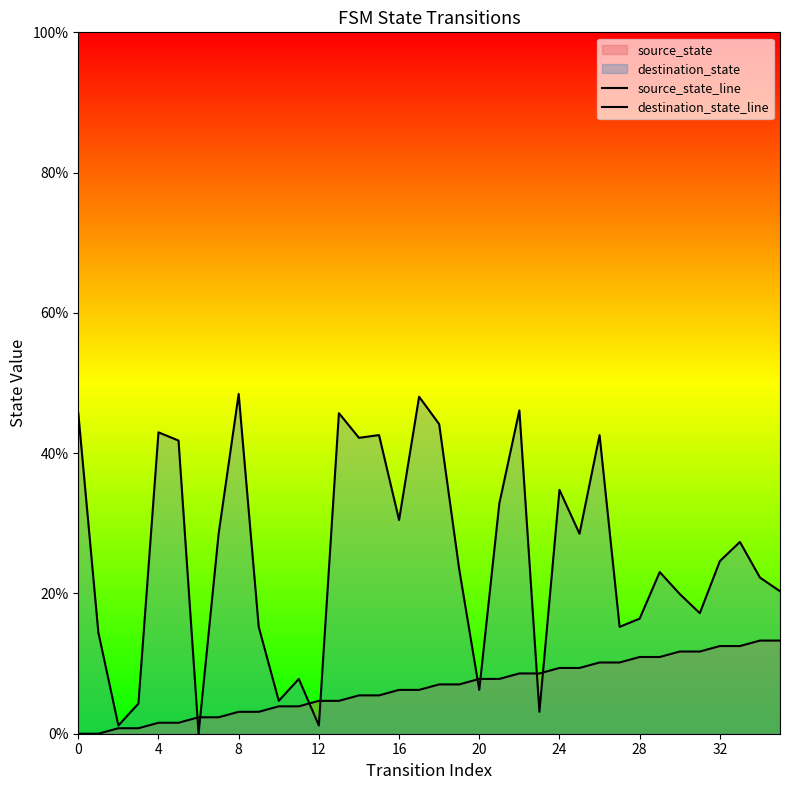

At which label is source_state_line closest to 6?

16